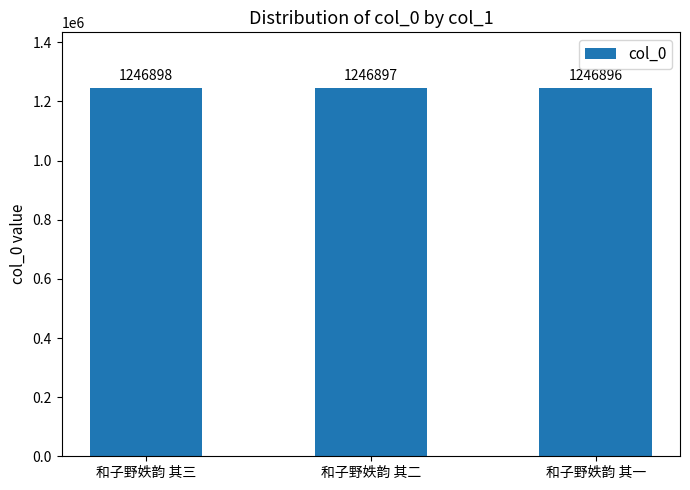

What value does the data have at 和子野妷韵 其三?

1246898